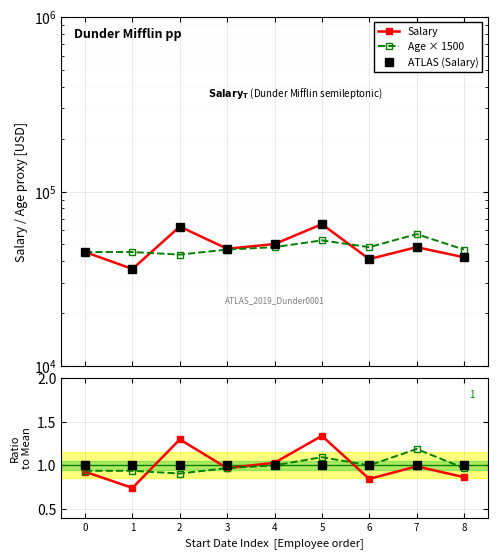

The Salary series shows 1.3 at 5. True or false?

True